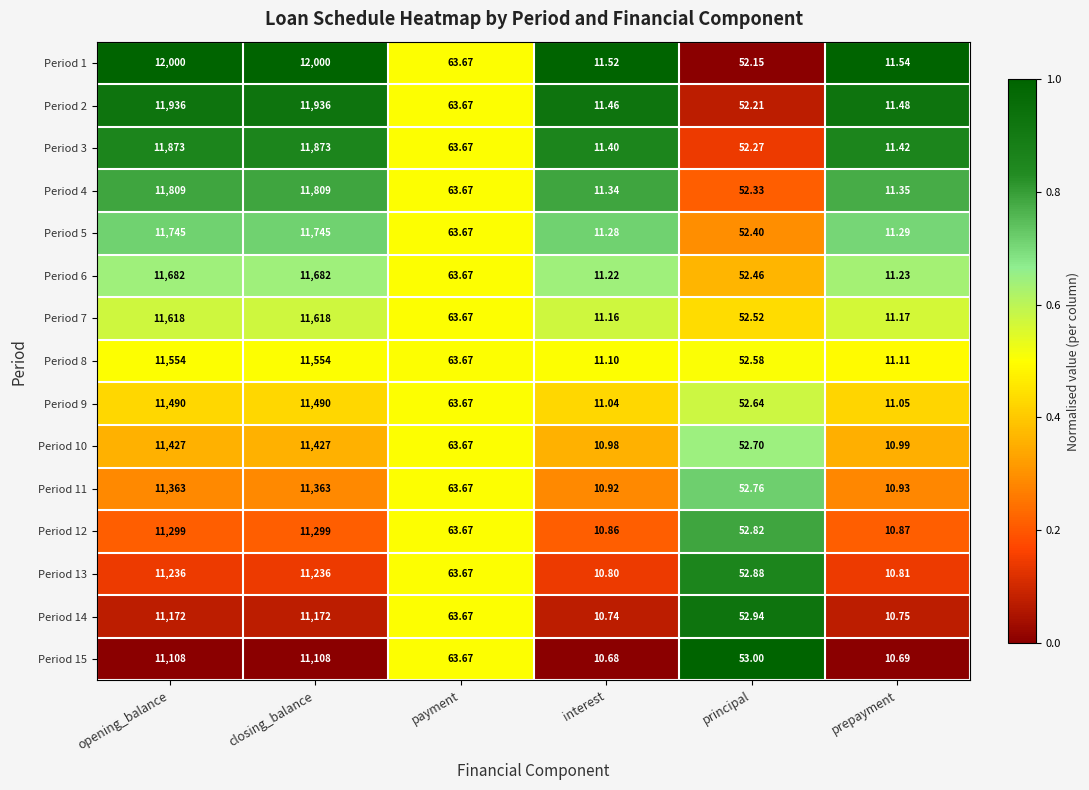

Which category has the lowest value in the Period 2 series?

interest